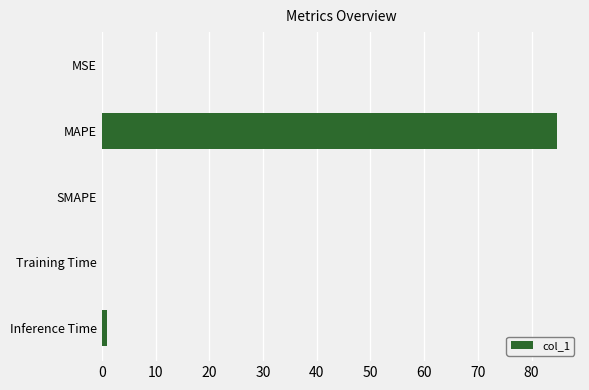

Which label corresponds to the largest value in the chart?

MAPE